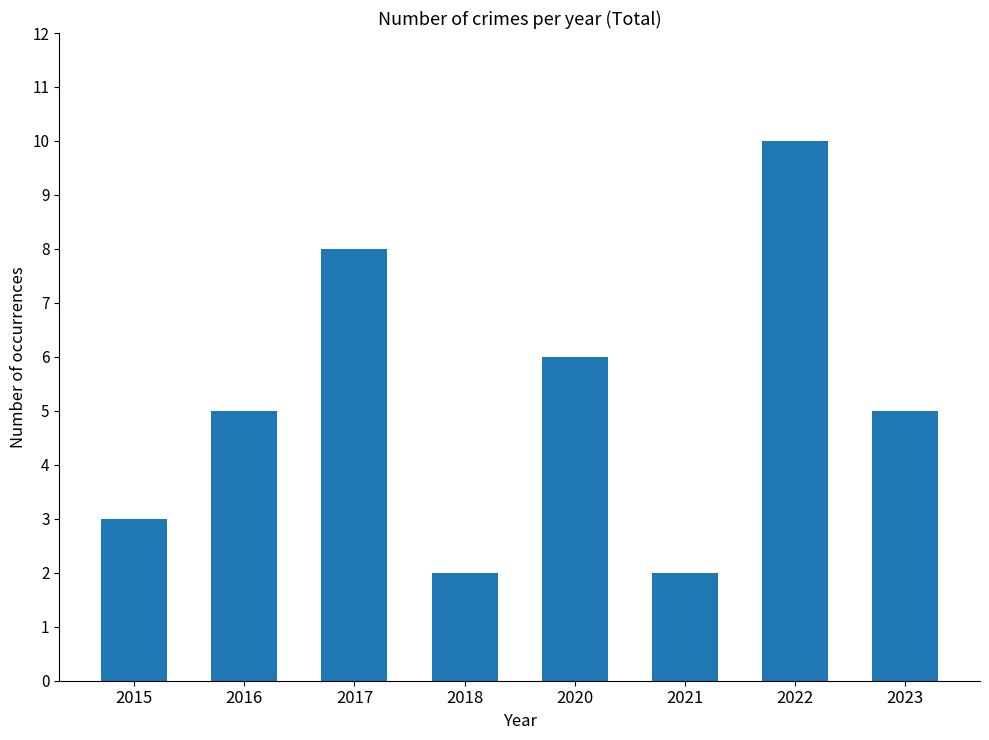

What is the smallest value displayed?

2